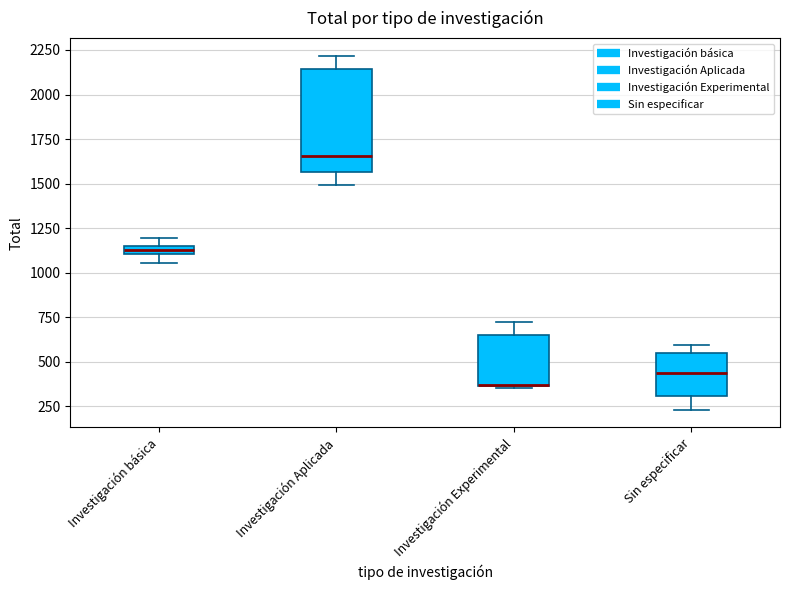

Where is the lower edge of the box for Investigación Aplicada on the y-axis? The values are not printed on the chart, so give them approximately, as read against the axis.

1550